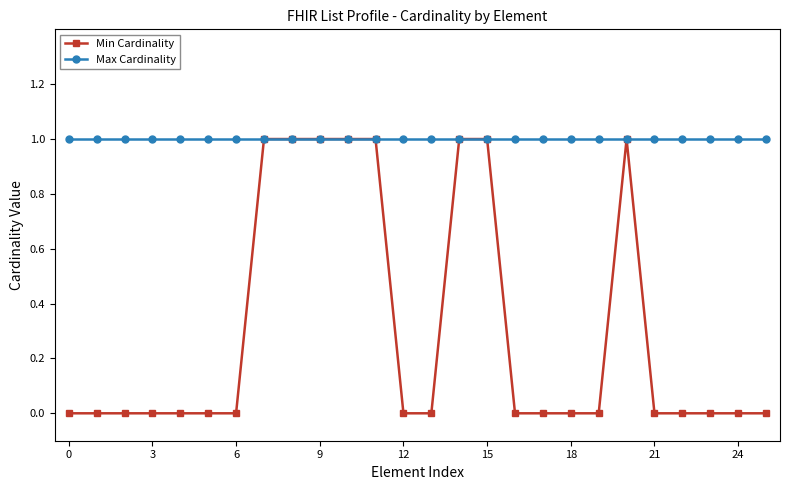

Which series has the largest range (max minus min)?

Min Cardinality